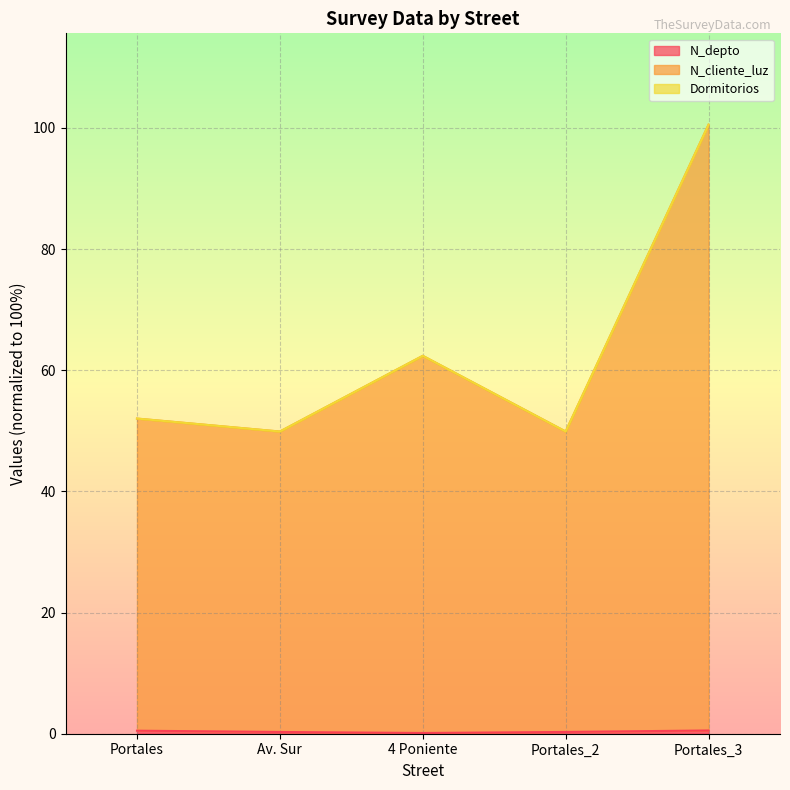

Does the chart display data point markers on the line(s)?

No